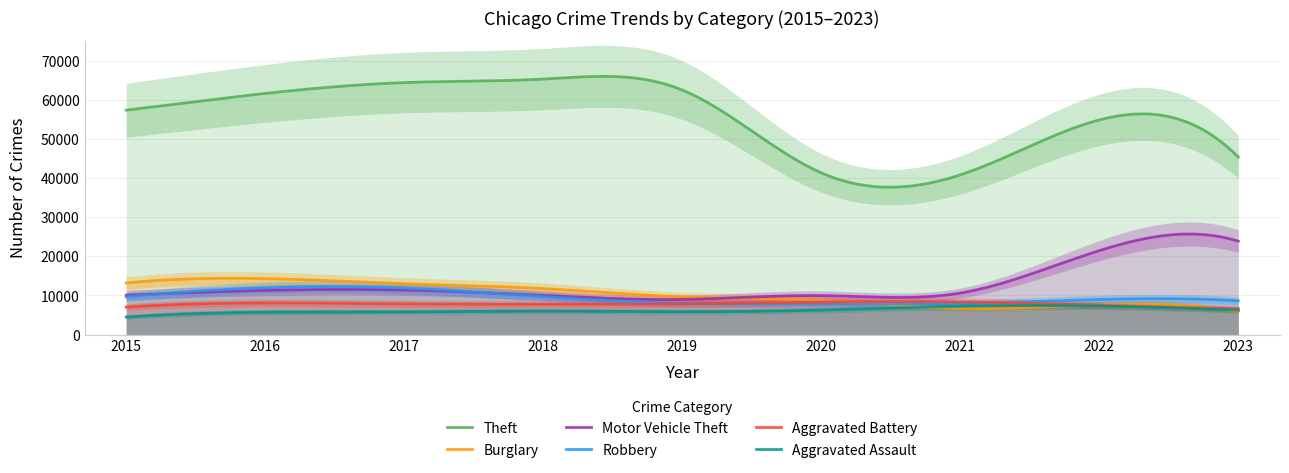

Where do Burglary and Robbery first cross each other?

2020 and 2021